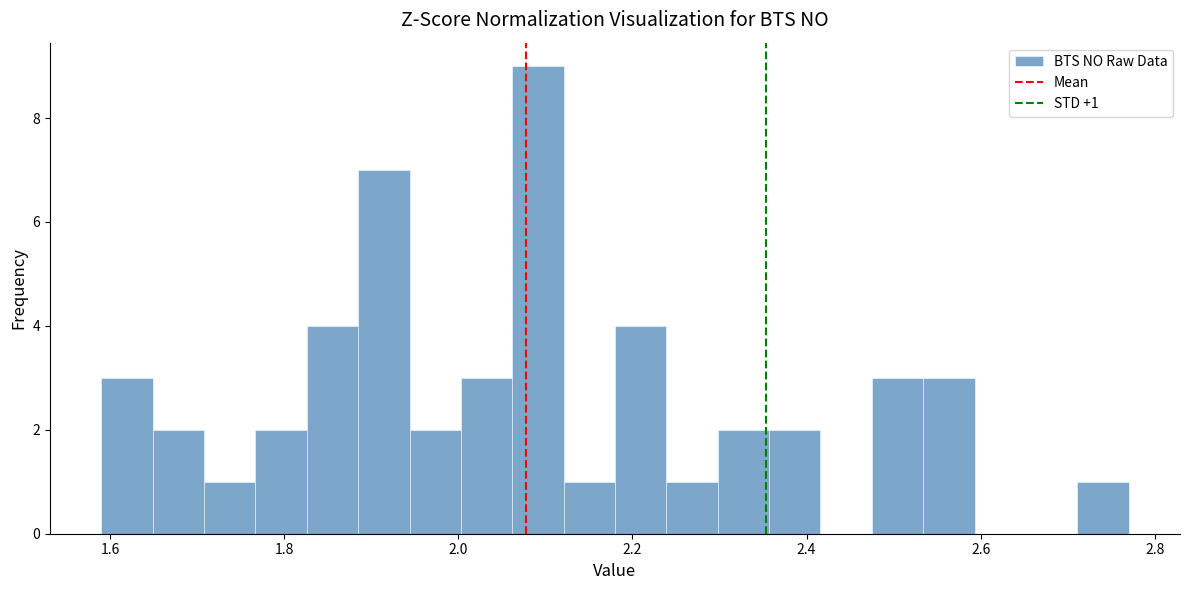

Read against the x-axis, roughly where is the centre of the tallest bar?

2.10